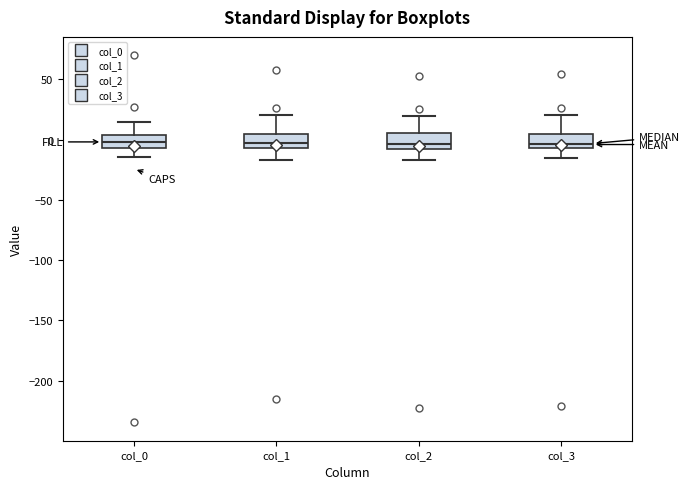

Reading left to right, read every box against the y-axis: the position of its median line, the range the box covers, and the ends of its whiskers. The values are not printed on the chart, so give them approximately, as read against the axis.

col_0: median 0, box -5 to 5, whiskers -15 to 15
col_1: median -5 (just above the box's lower edge), box -5 to 5, whiskers -15 to 20
col_2: median -5, box -10 to 5, whiskers -15 to 20
col_3: median -5 (just above the box's lower edge), box -5 to 5, whiskers -15 to 20